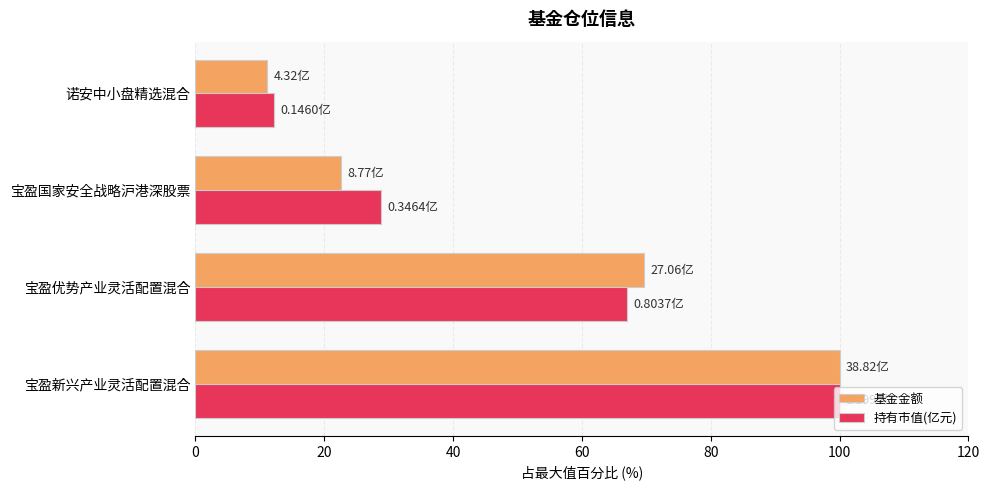

Which category has the lowest value in the 持有市值(亿元) series?

诺安中小盘精选混合